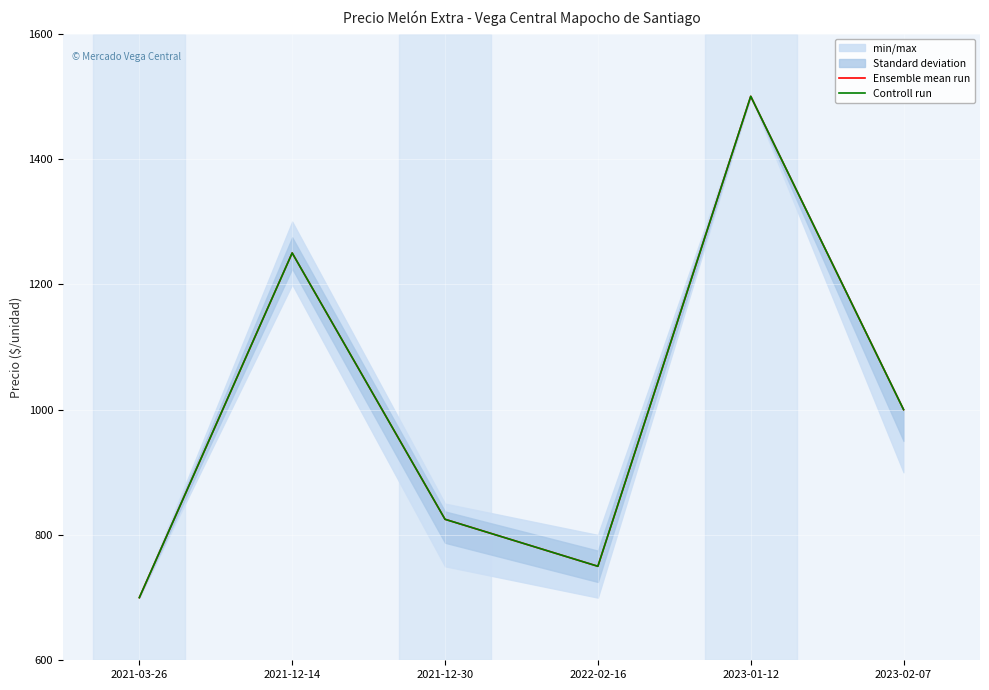

What is the difference between the maximum and second lowest values in the Ensemble mean run series?

750